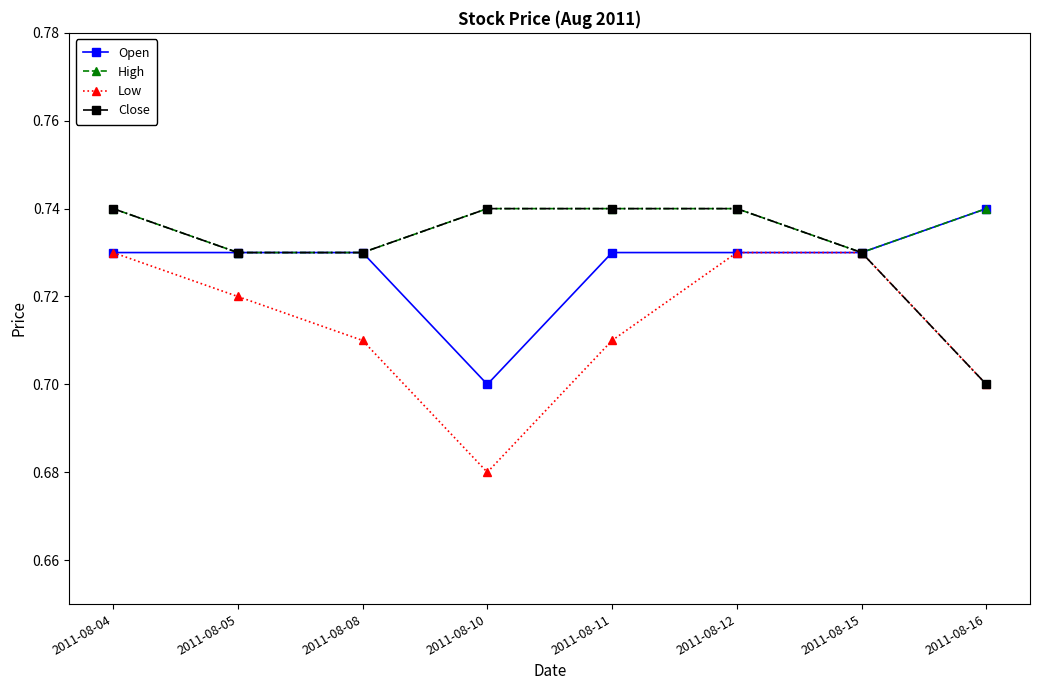

Which category has the lowest value in the Low series?

2011-08-10